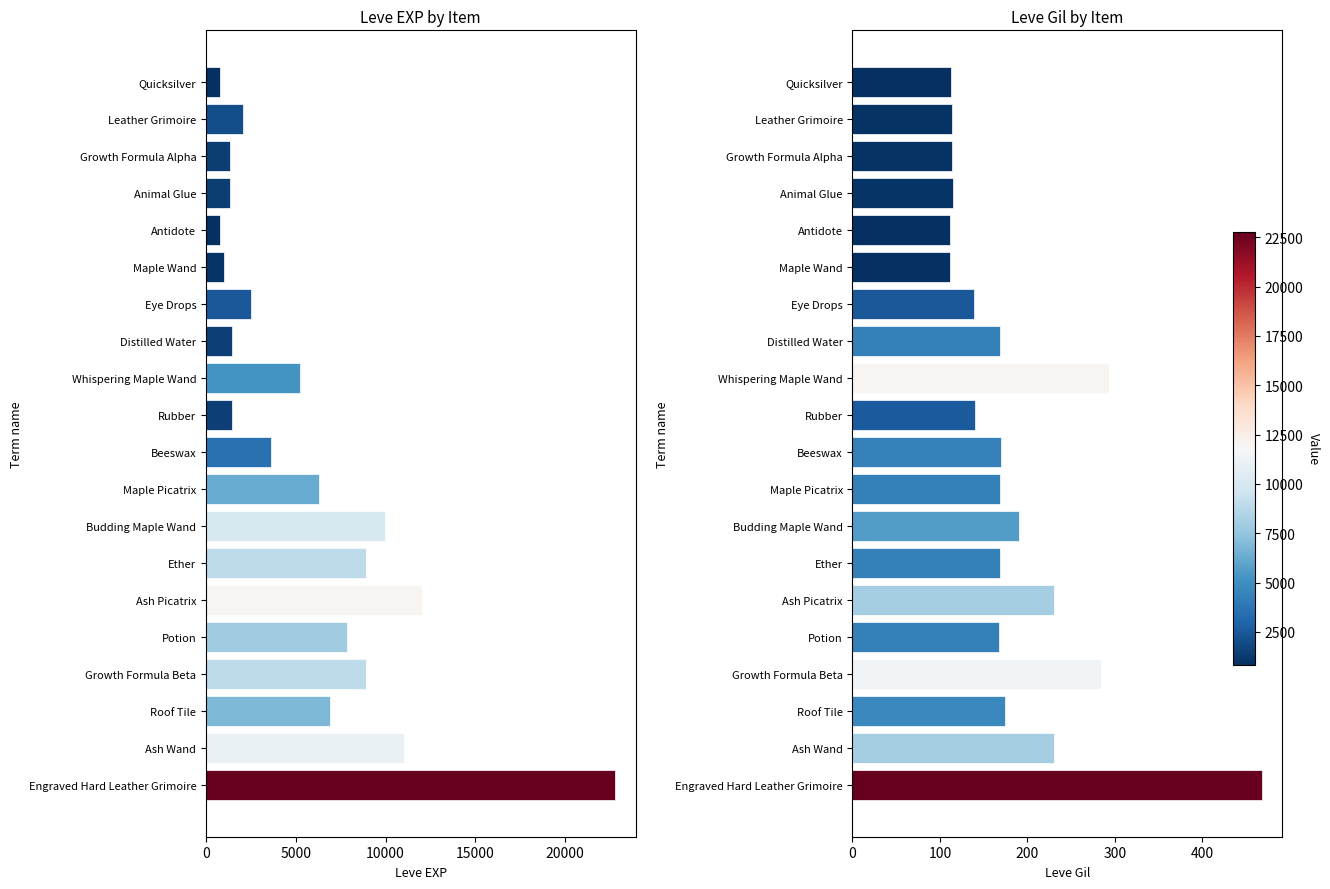

How many distinct data groups are displayed?

2